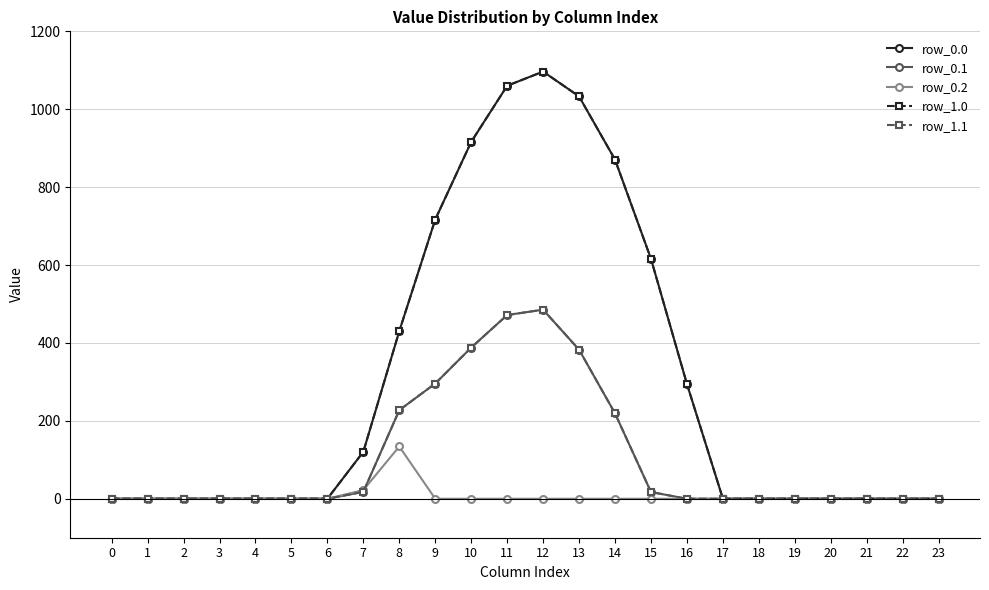

What are all the series names shown in the legend?

row_0.0, row_0.1, row_0.2, row_1.0, row_1.1